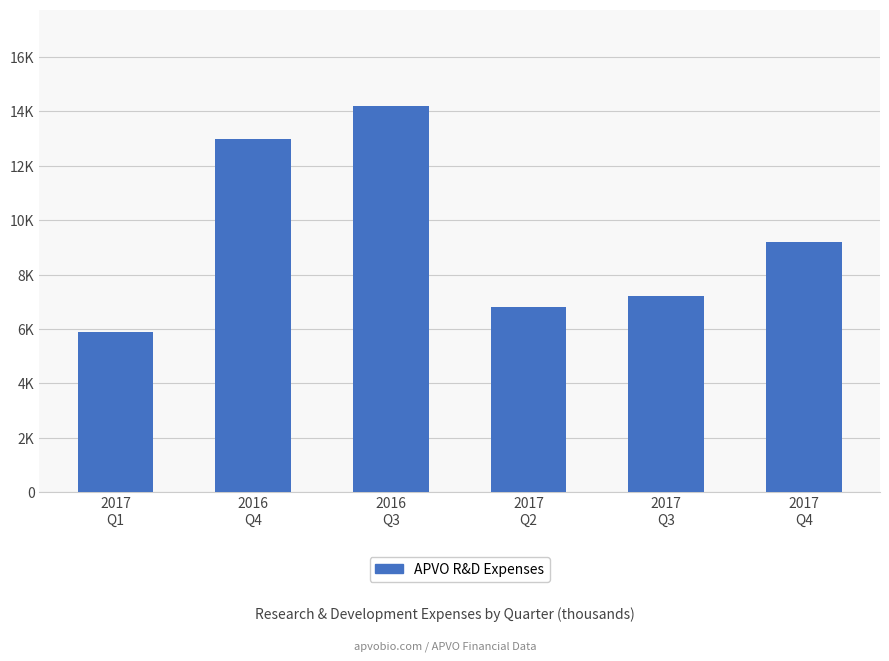

What is the difference between the maximum and minimum values?

8300